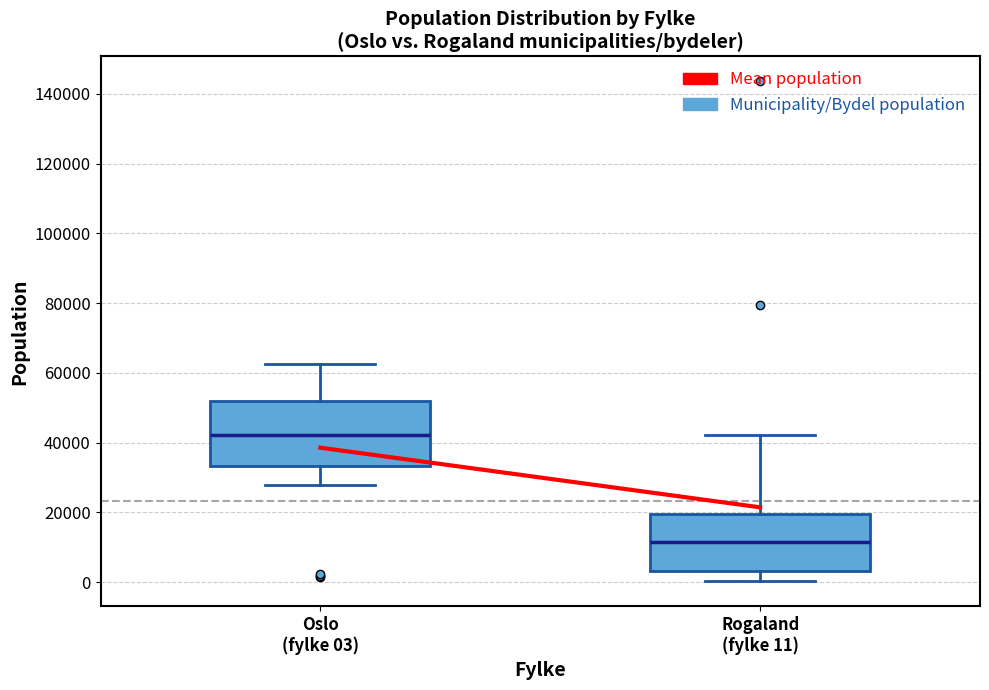

Where is the lower edge of the box for Rogaland (fylke 11) on the y-axis? The values are not printed on the chart, so give them approximately, as read against the axis.

4000